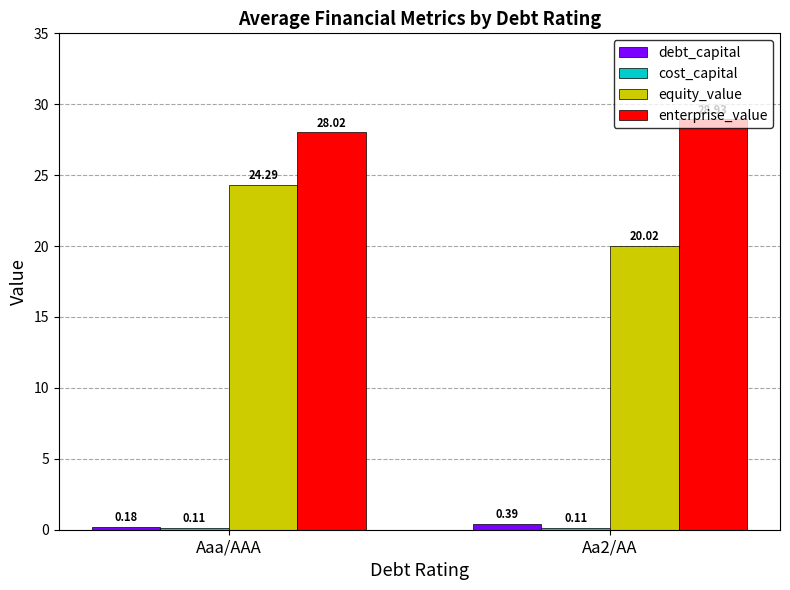

Between Aaa/AAA and Aa2/AA, which series saw the biggest shift?

equity_value